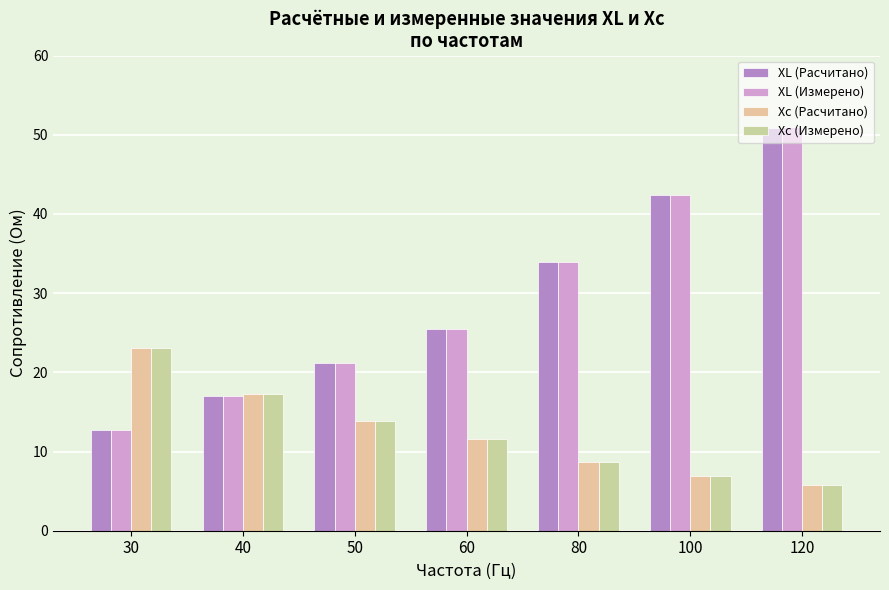

What are all the series names shown in the legend?

XL (Расчитано), XL (Измерено), Xc (Расчитано), Xc (Измерено)